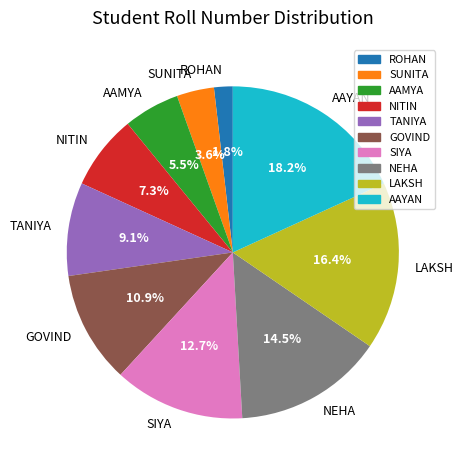

Rank the categories by value from highest to lowest.

AAYAN, LAKSH, NEHA, SIYA, GOVIND, TANIYA, NITIN, AAMYA, SUNITA, ROHAN